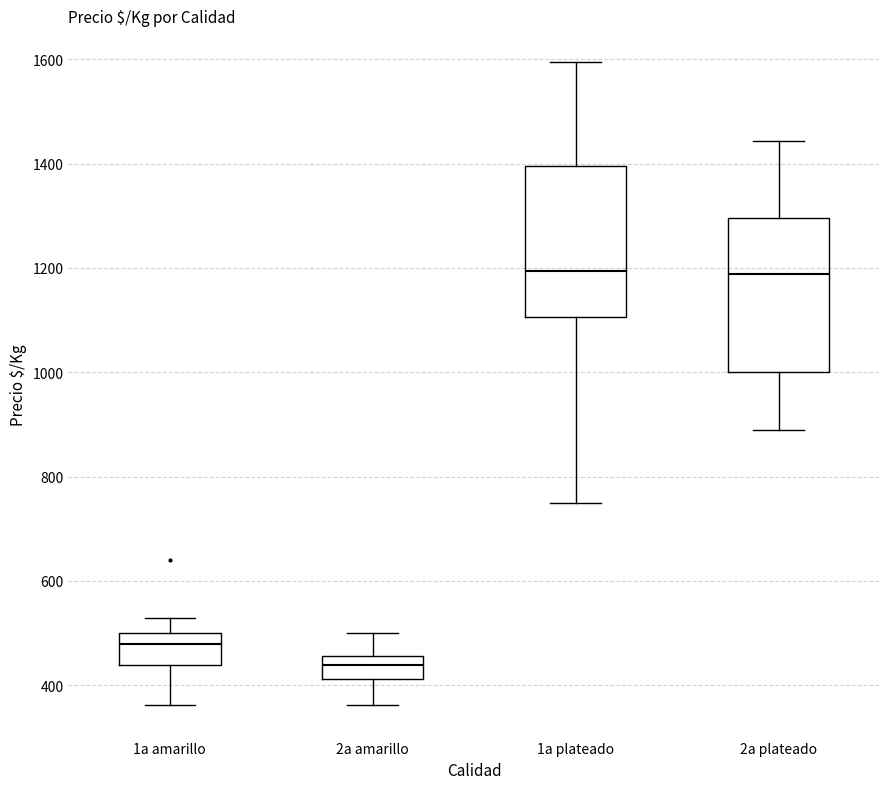

Where is the upper edge of the box for 2a amarillo on the y-axis? The values are not printed on the chart, so give them approximately, as read against the axis.

460